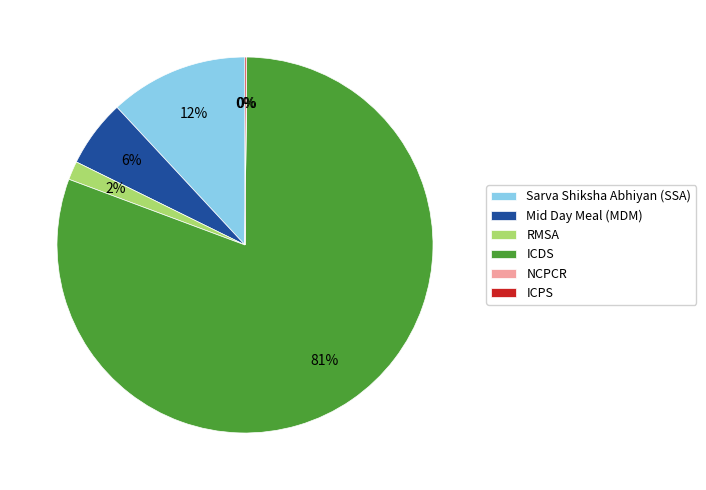

Does ICDS account for over 50% of the chart?

Yes